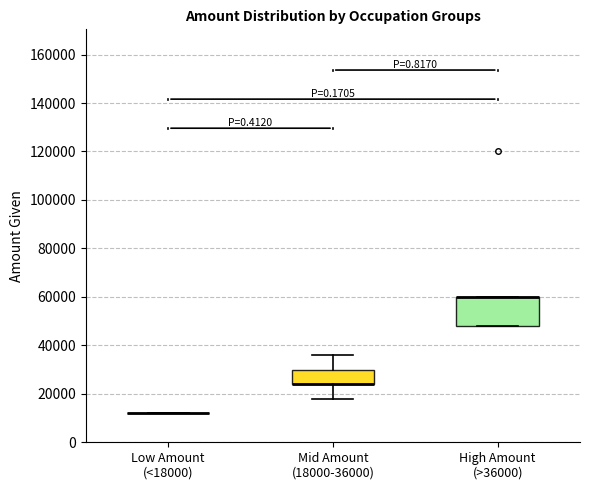

Reading left to right, transcribe this box plot: for each box, give where its median line is, the range the box spans, and where its two whiskers end, as read against the y-axis. The values are not printed on the chart, so give them approximately, as read against the axis.

Low Amount (<18000): box collapsed to a line at 12000, whiskers 12000 to 12000
Mid Amount (18000-36000): median 24000 (drawn on the box's lower edge), box 24000 to 30000, whiskers 18000 to 36000
High Amount (>36000): median 60000 (drawn on the box's upper edge), box 48000 to 60000, whiskers 48000 to 60000